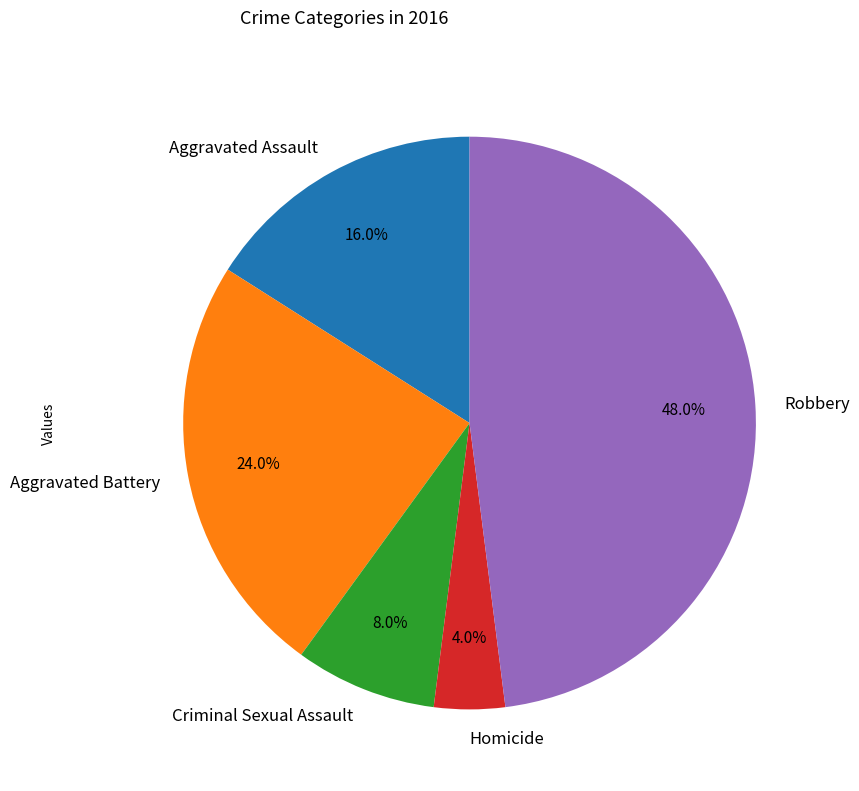

To the nearest percent, what is the combined percentage of Criminal Sexual Assault and Homicide?

12%